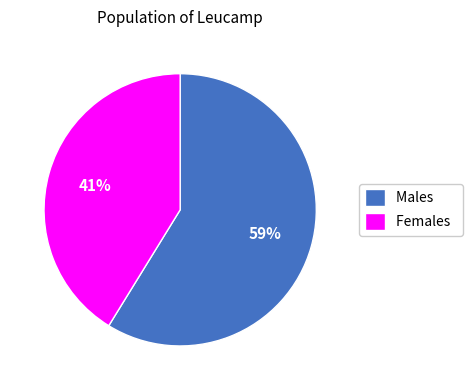

Is there any slice that represents more than half of the pie?

Yes